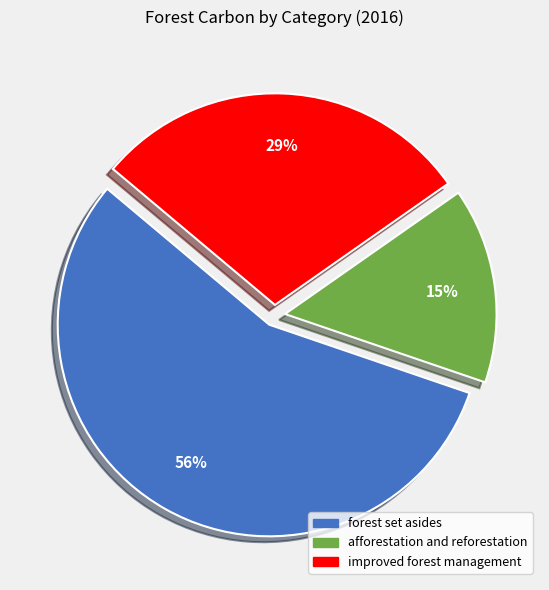

Rank the categories by value from highest to lowest.

forest set asides, improved forest management, afforestation and reforestation